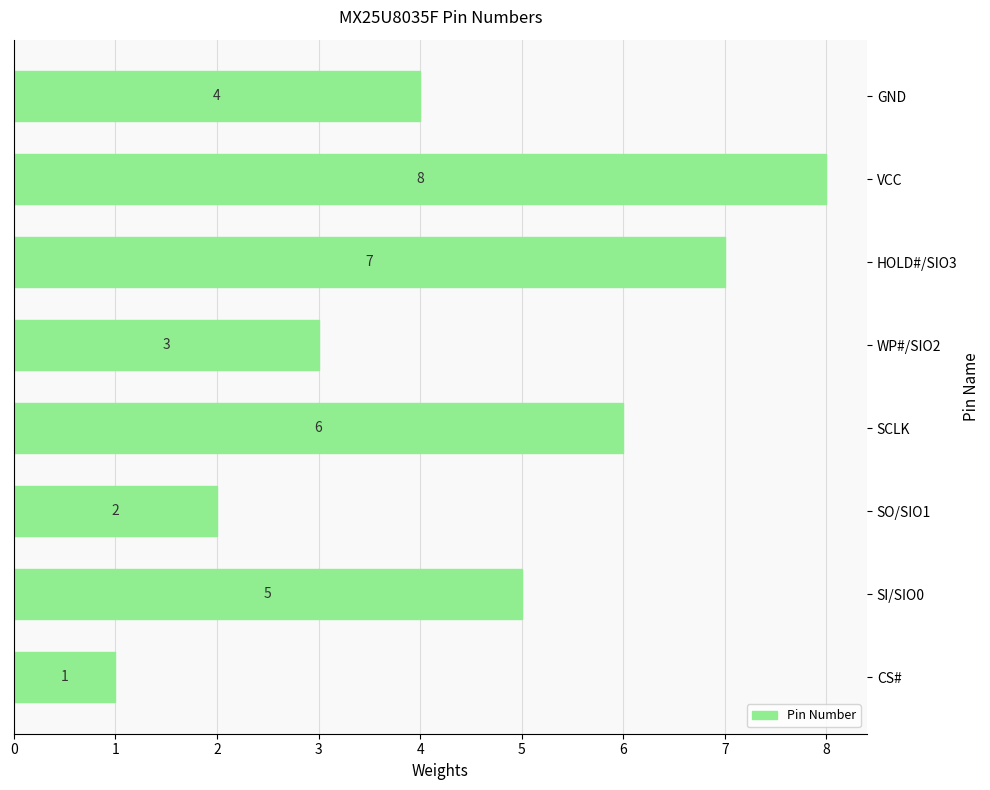

Count the number of data series in this chart.

1